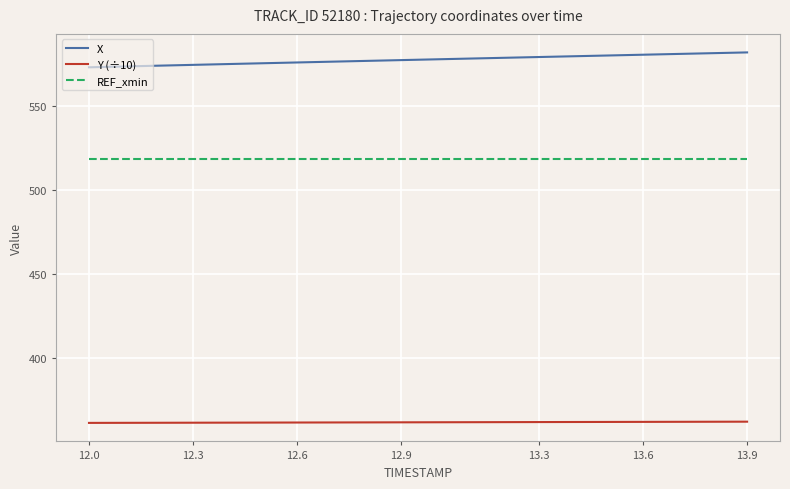

Which series has the largest total across all categories?

X